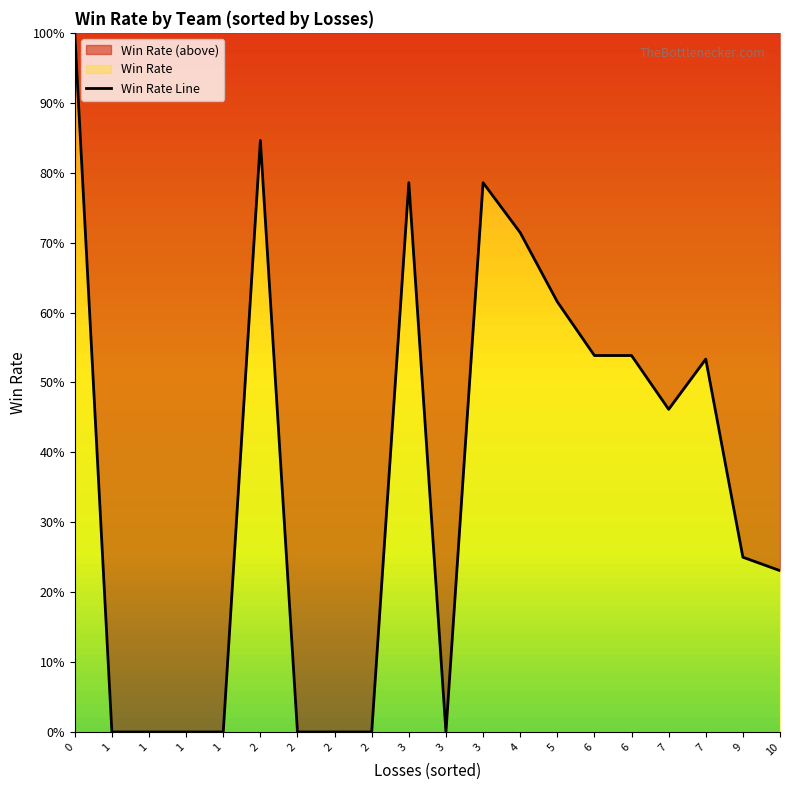

Reading right to left, extract all data points from this chart.

10=0.2	9=0.2	7=0.5	7=0.5	6=0.5	6=0.5	5=0.6	4=0.7	3=0.8	3=0.0	3=0.8	2=0.0	2=0.0	2=0.0	2=0.8	1=0.0	1=0.0	1=0.0	1=0.0	0=1.0